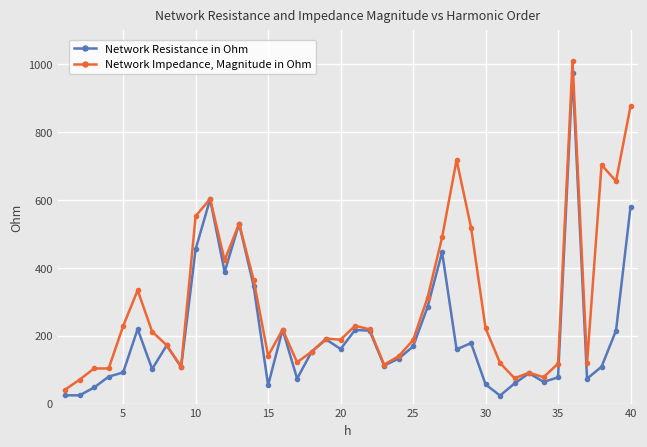

List the series in order of their overall mean, highest first.

Network Impedance, Magnitude in Ohm, Network Resistance in Ohm